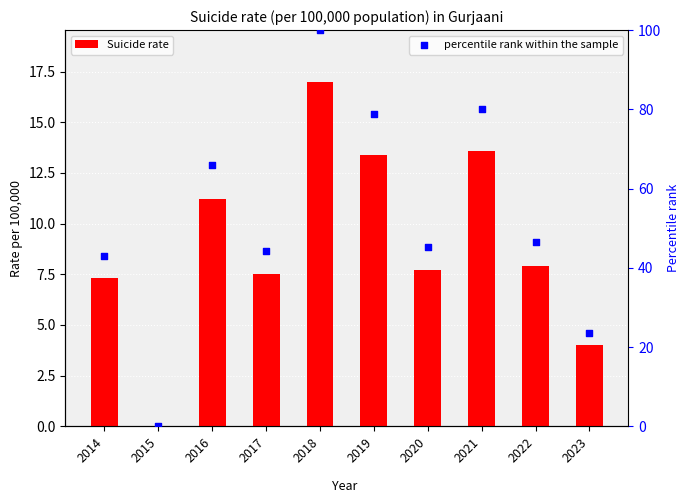

What is the total value across all series at 2023?

27.5